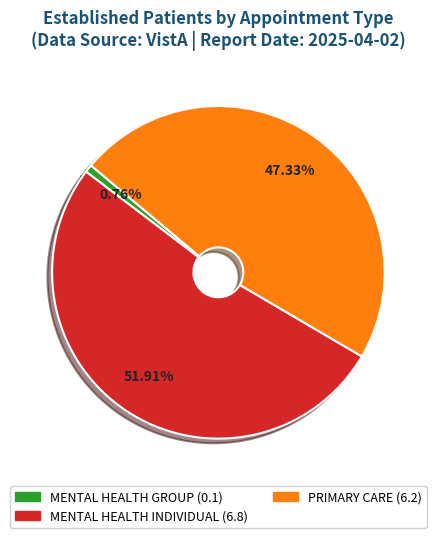

Is there a majority slice in this chart?

Yes